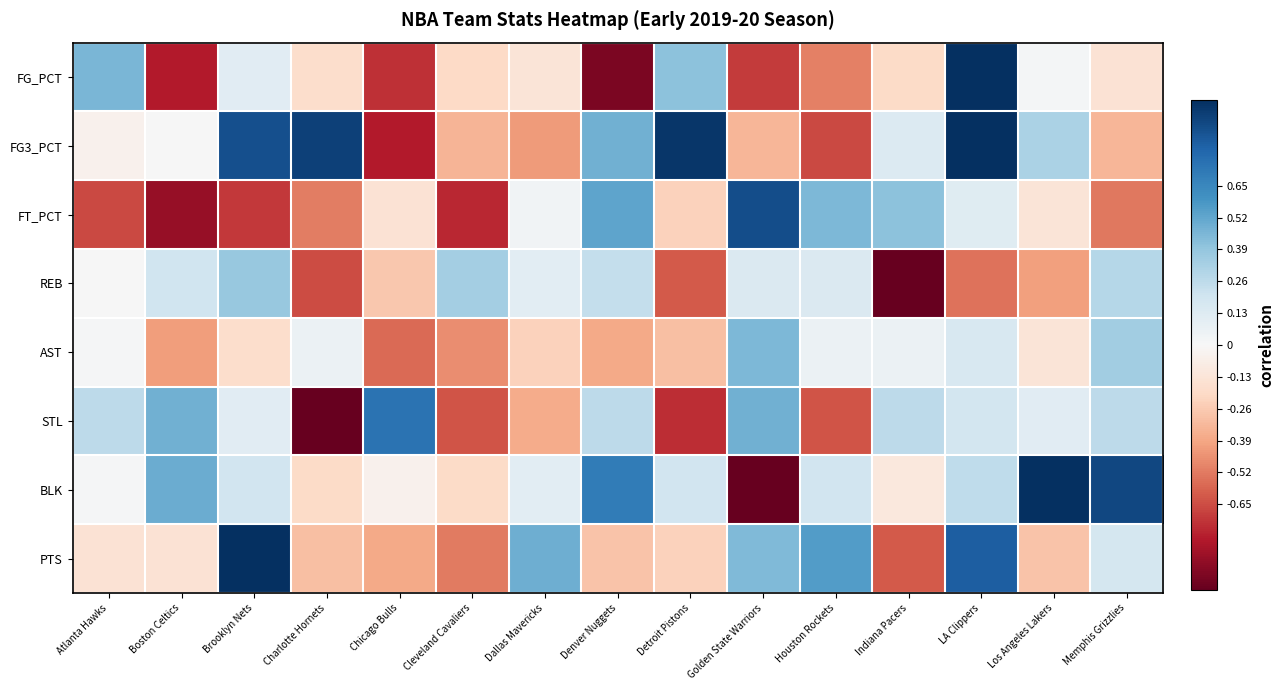

Count the number of categories in the chart.

15